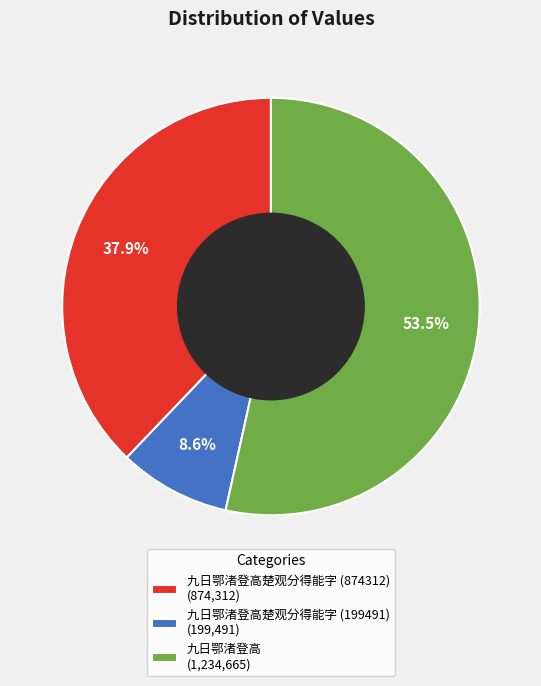

To the nearest percent, what is the average slice percentage?

33%